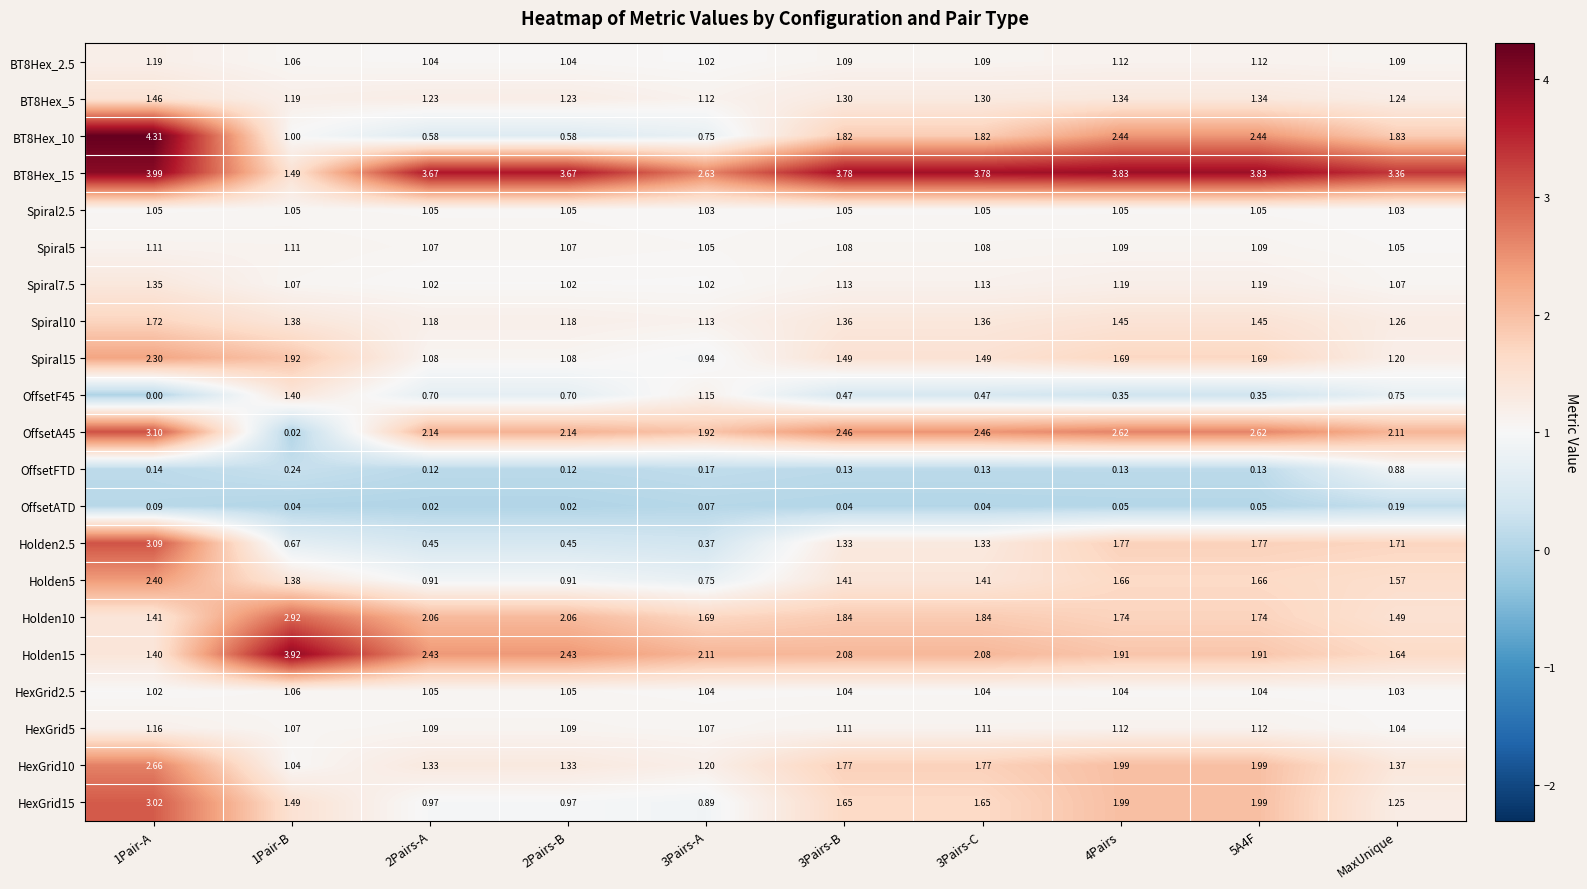

Is the value of Spiral2.5 at 3Pairs-B greater than the value of OffsetATD at 3Pairs-A?

Yes